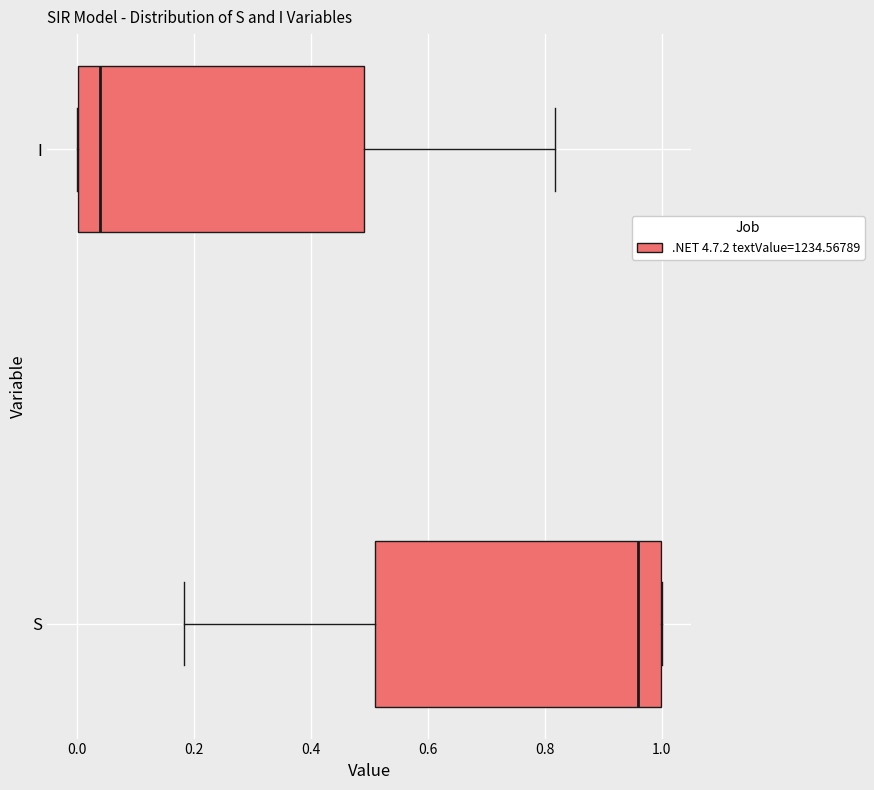

Which box has the furthest to the right median line?

S